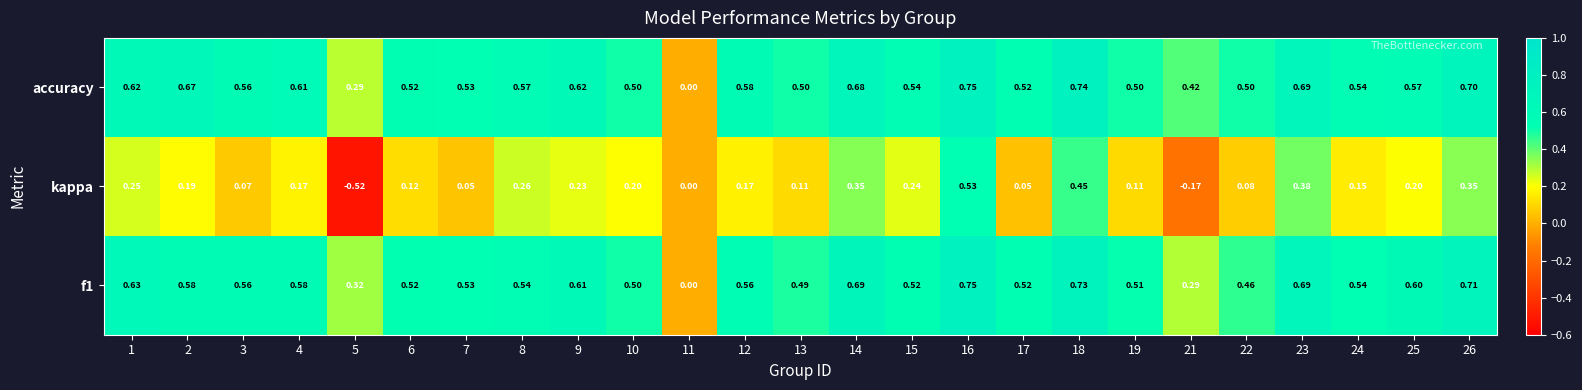

Which series has the largest range (max minus min)?

kappa